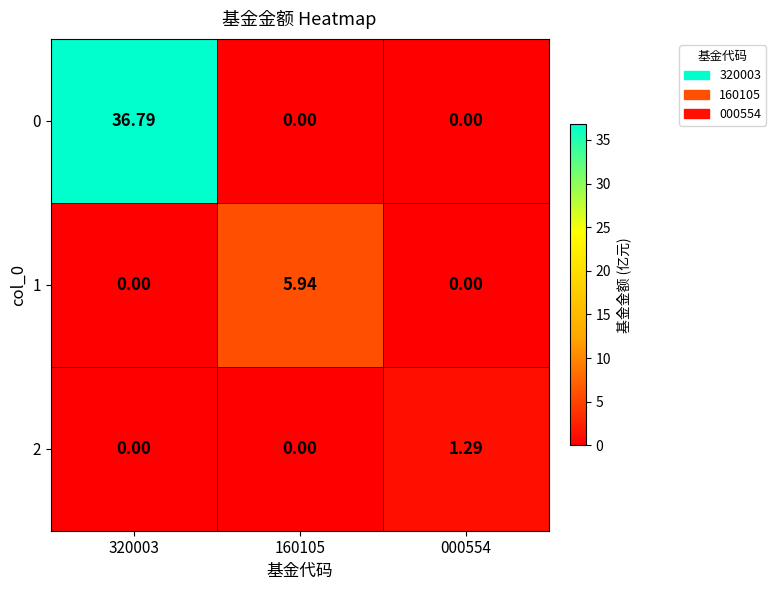

How many distinct data groups are displayed?

3